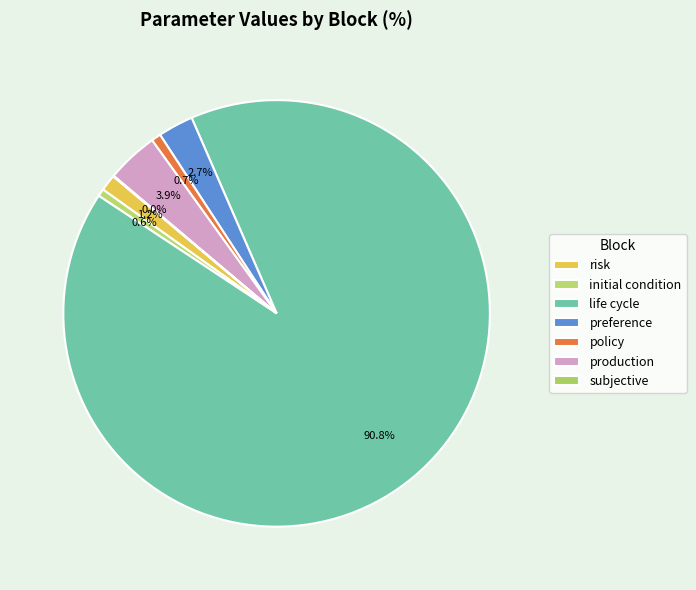

What is the change in value from initial condition to life cycle?

+101.4